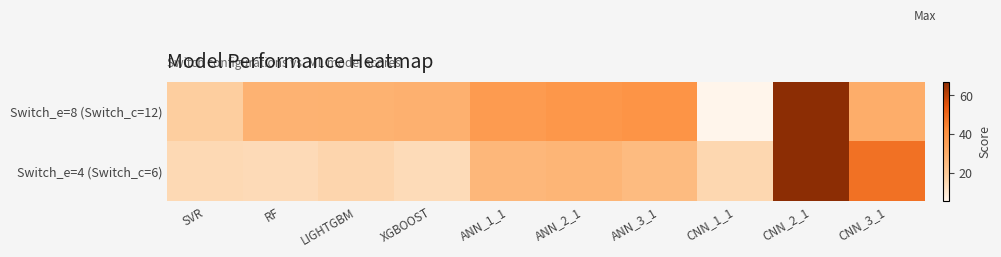

What is the spread (max minus min) of values at ANN_3_1?

14.3